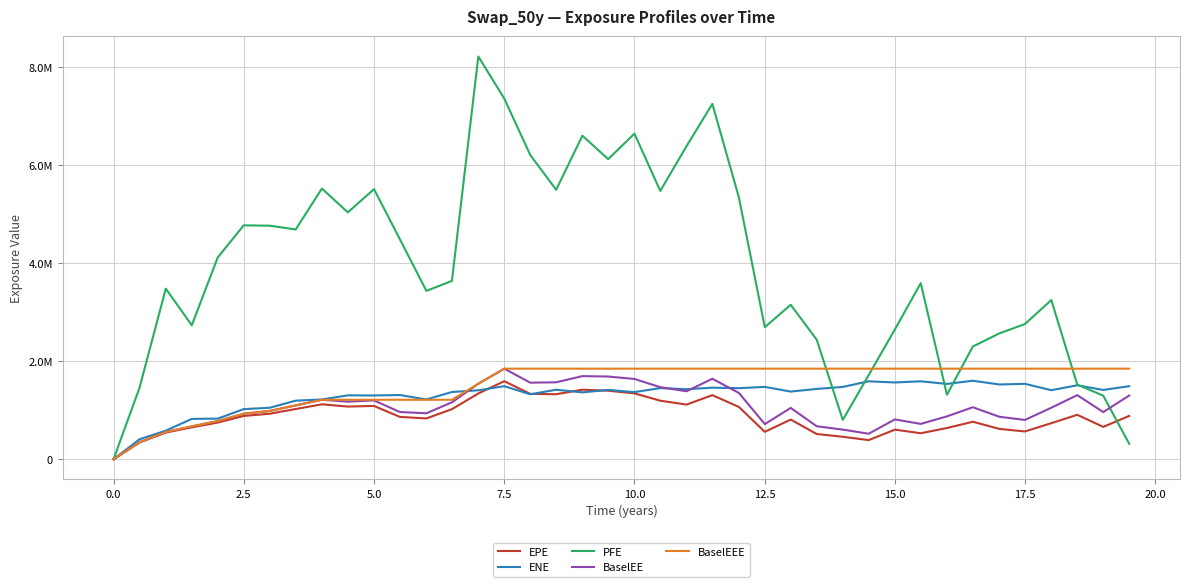

What is the average value of the EPE series?

880611